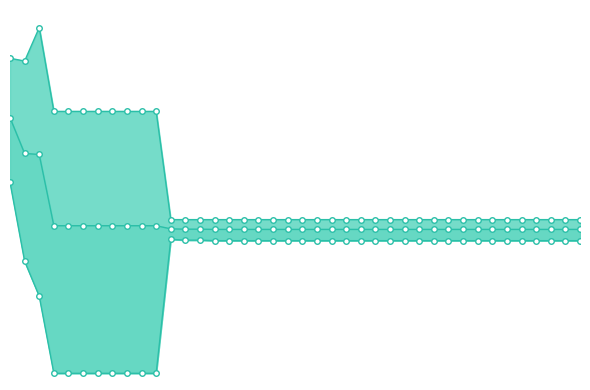

What is the difference between the second highest and minimum values in the mean_line series?

0.9